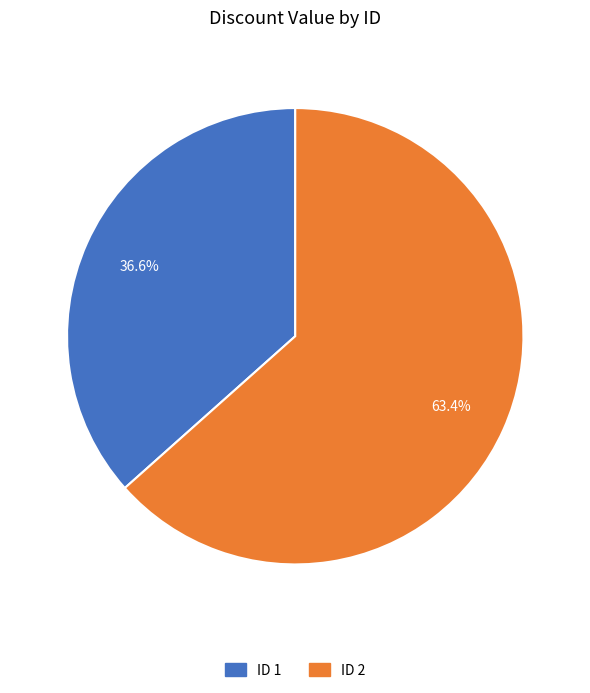

Is there a majority slice in this chart?

Yes